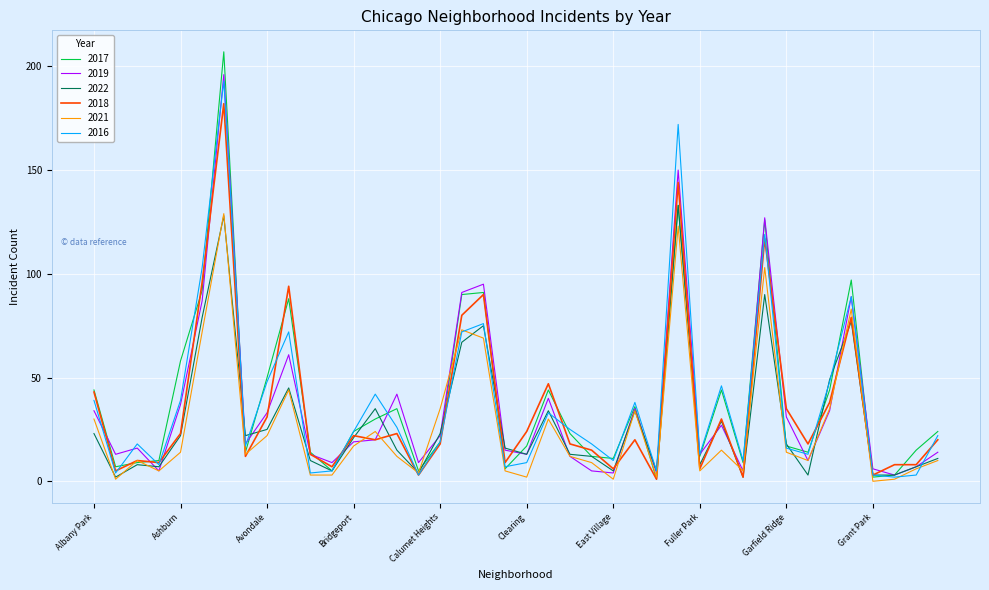

Which series has the widest spread of values?

2017